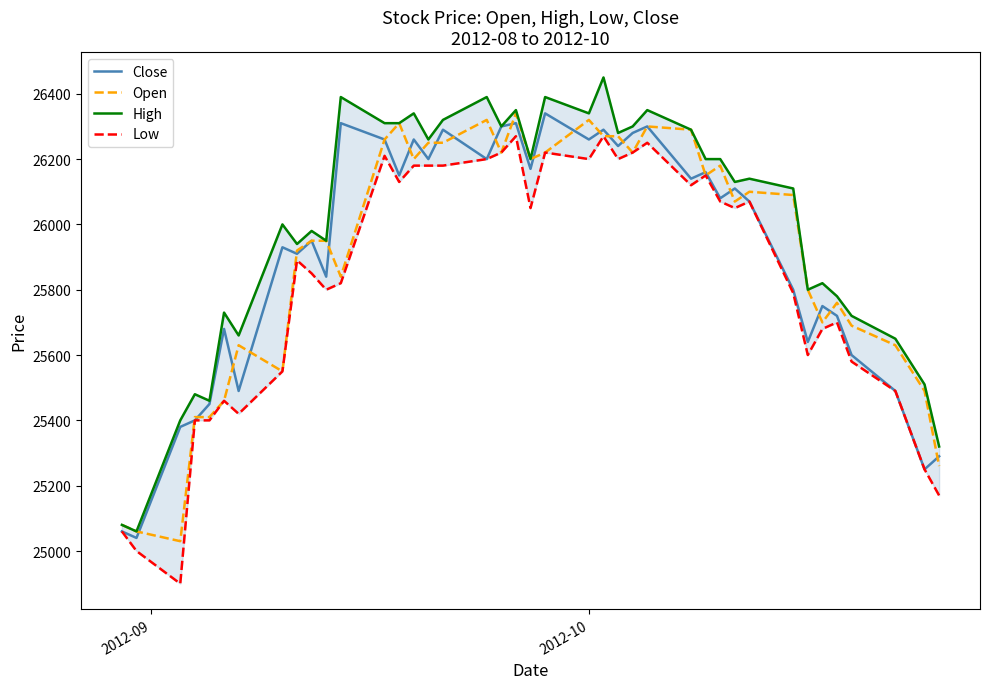

True or false: Open and High intersect in this chart.

False